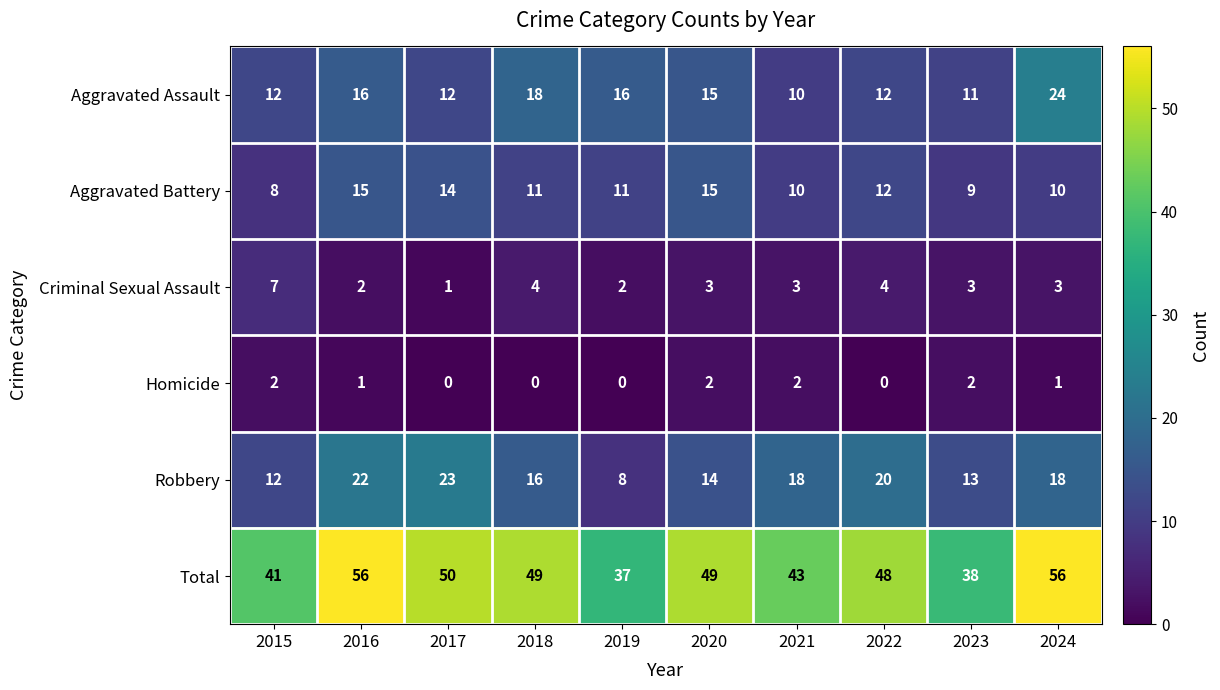

Read the Aggravated Battery value at 2017.

14